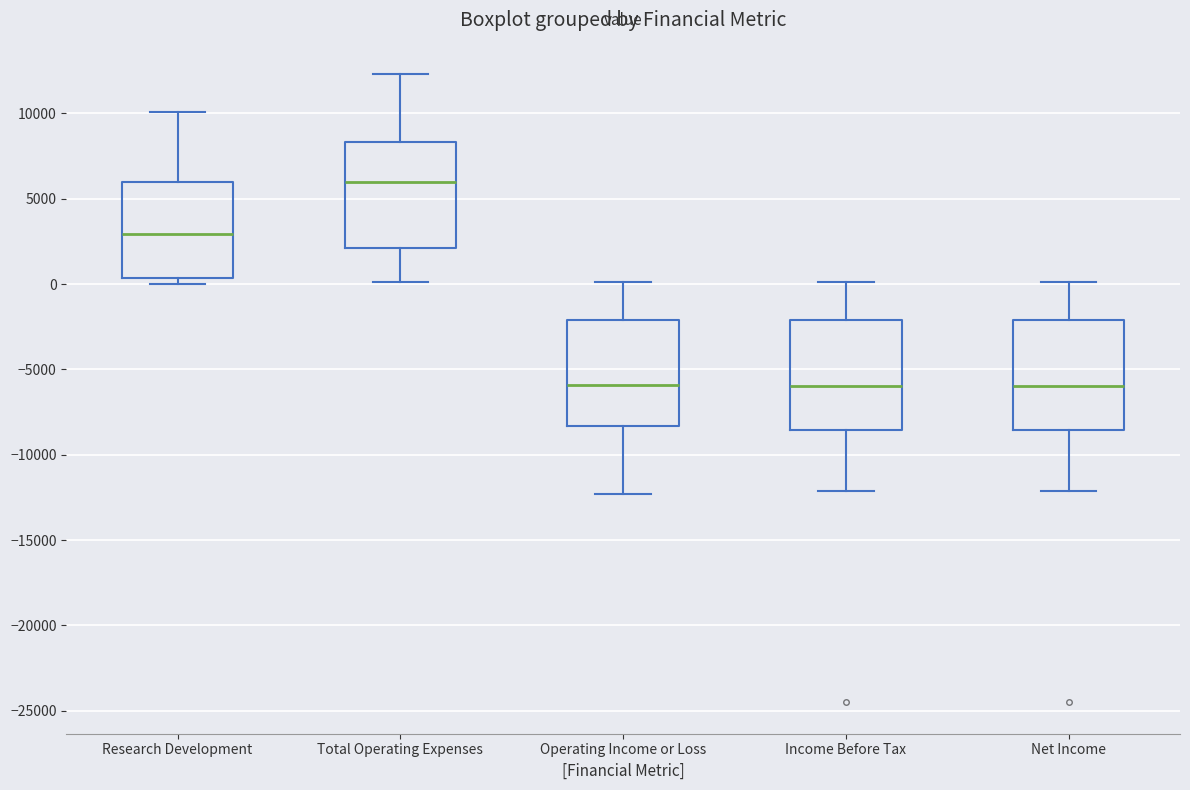

Which box's median line is the highest?

Total Operating Expenses